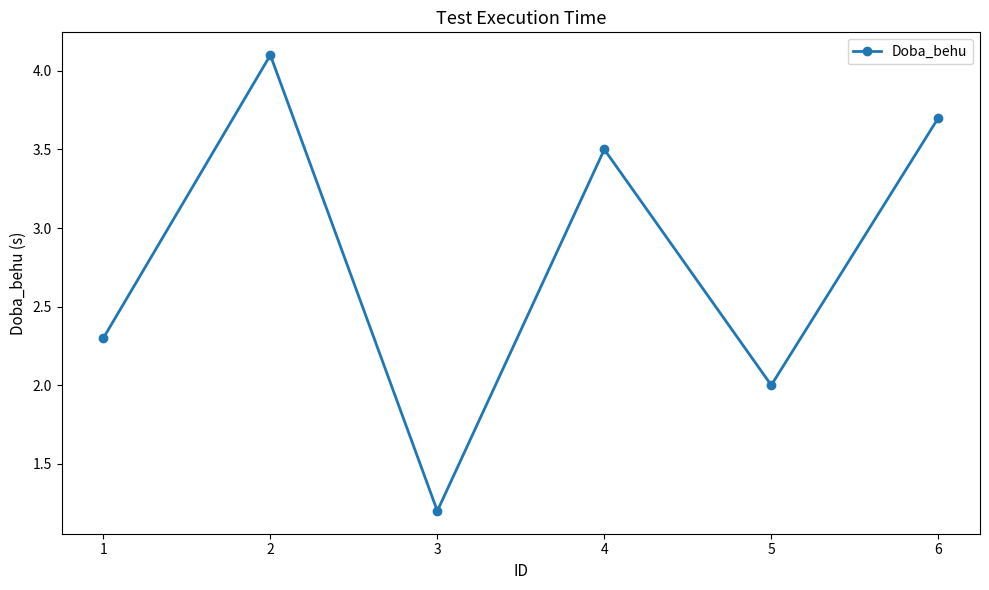

Where is the first local maximum?

2